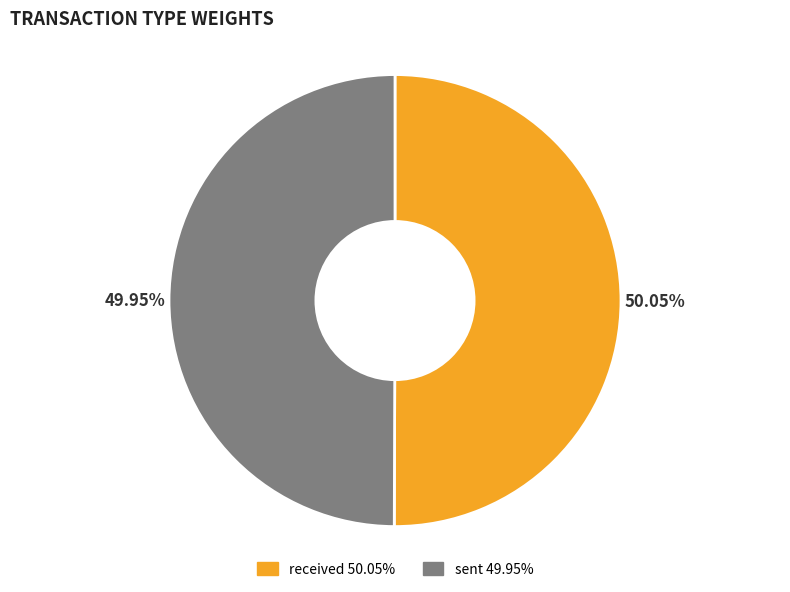

To the nearest percent, what percentage of the pie is sent?

50%